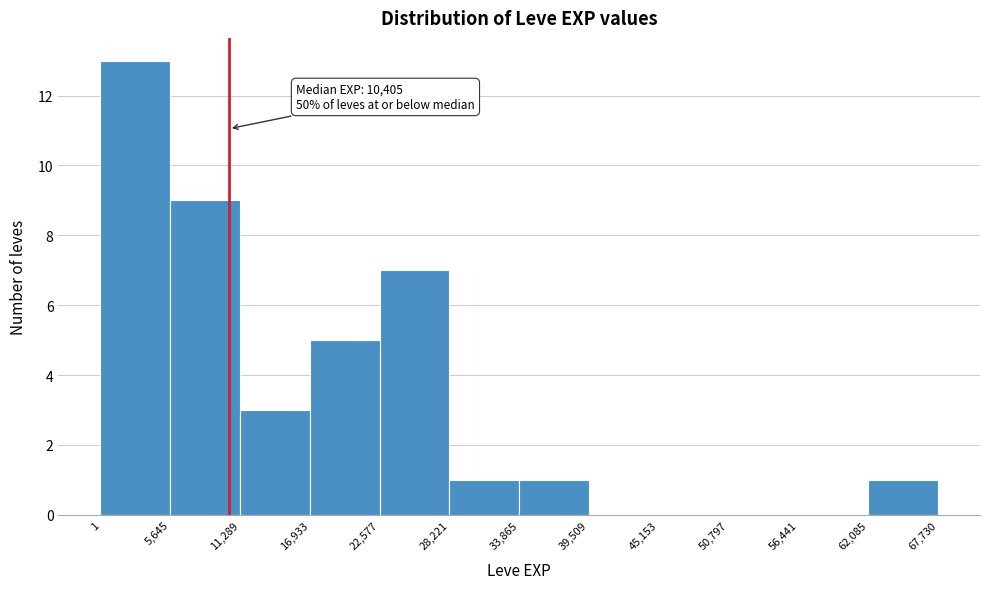

Over which range of the x-axis is the bar tallest?

1 to 5,645